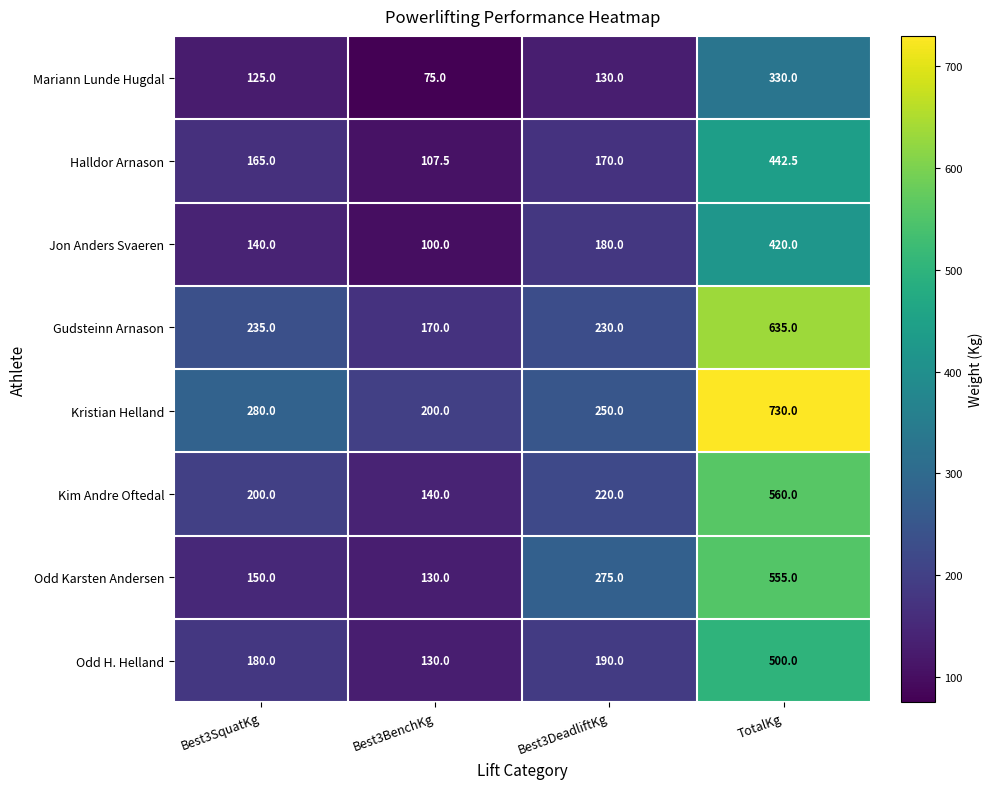

Count the number of categories in the chart.

4